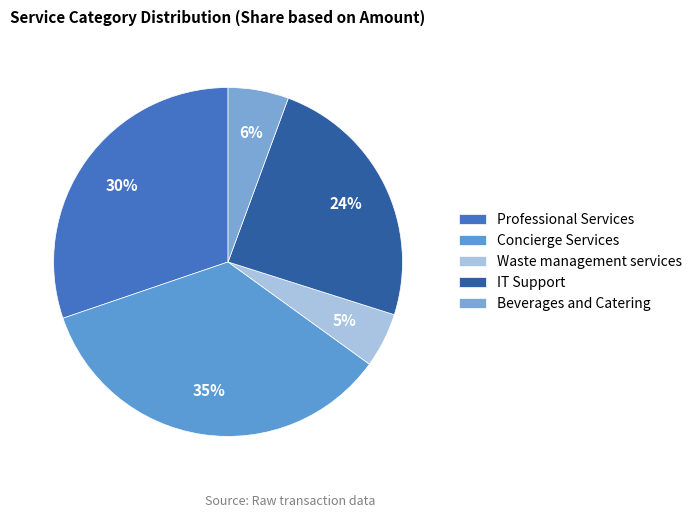

Which category has the smallest portion of the pie?

Waste management services